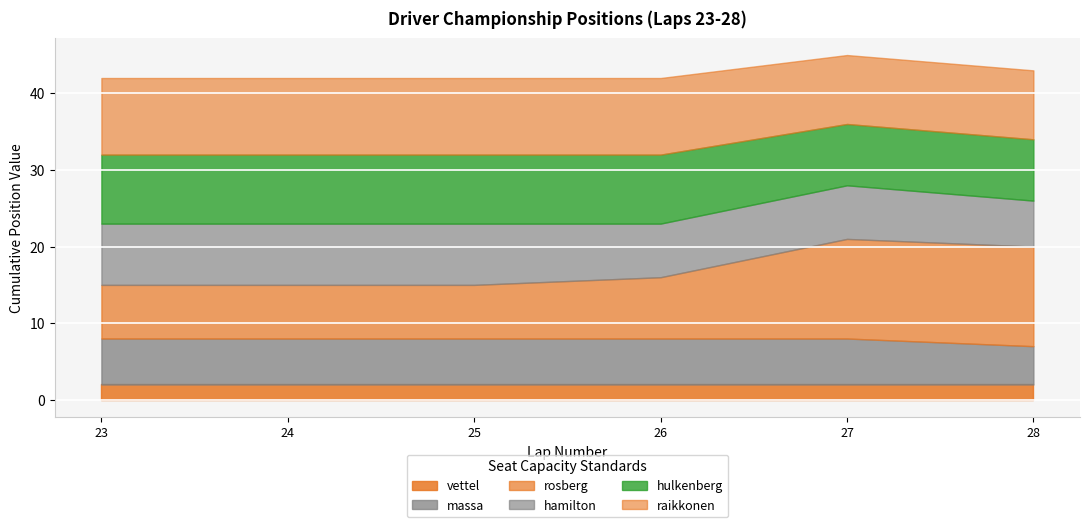

Between col_23 and col_24, which is larger?

col_23